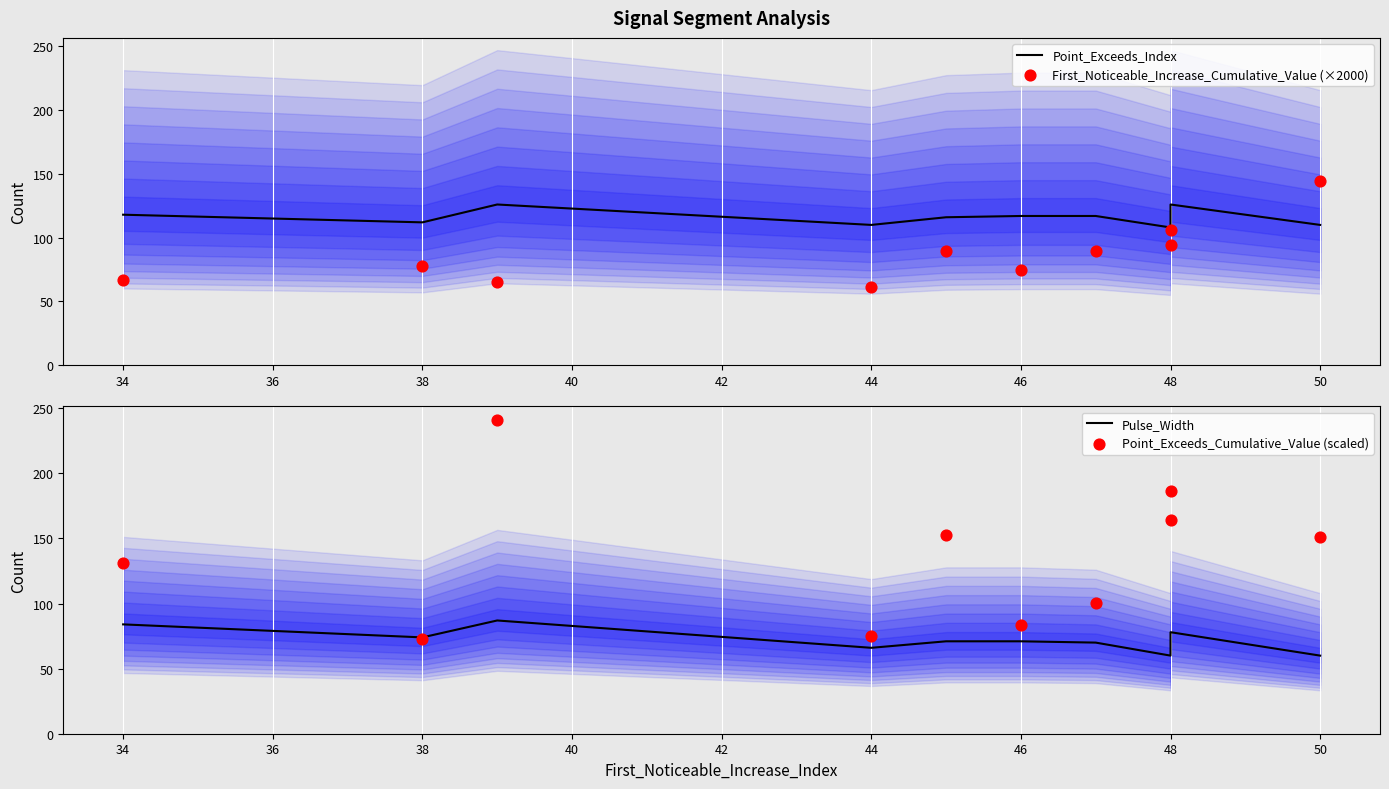

What are all the series names shown in the legend?

Point_Exceeds_Index, First_Noticeable_Increase_Cumulative_Value (×2000), Pulse_Width, Point_Exceeds_Cumulative_Value (scaled)